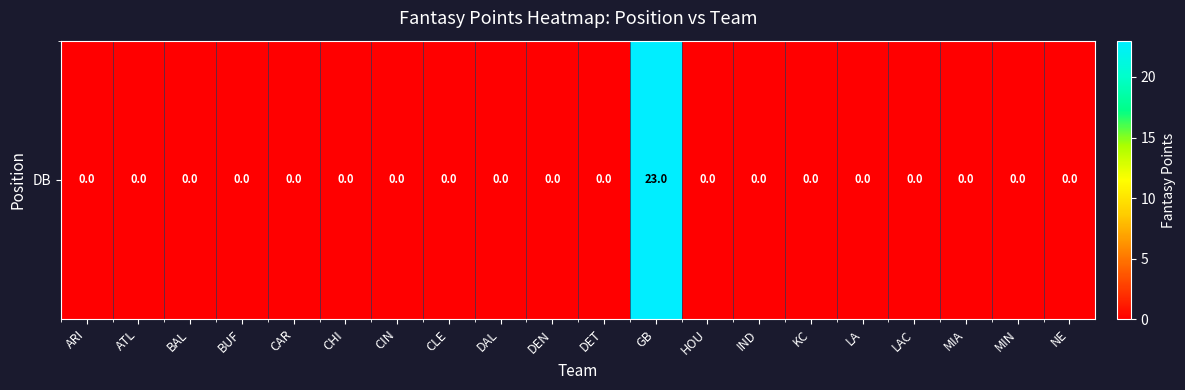

What is the average value?

1